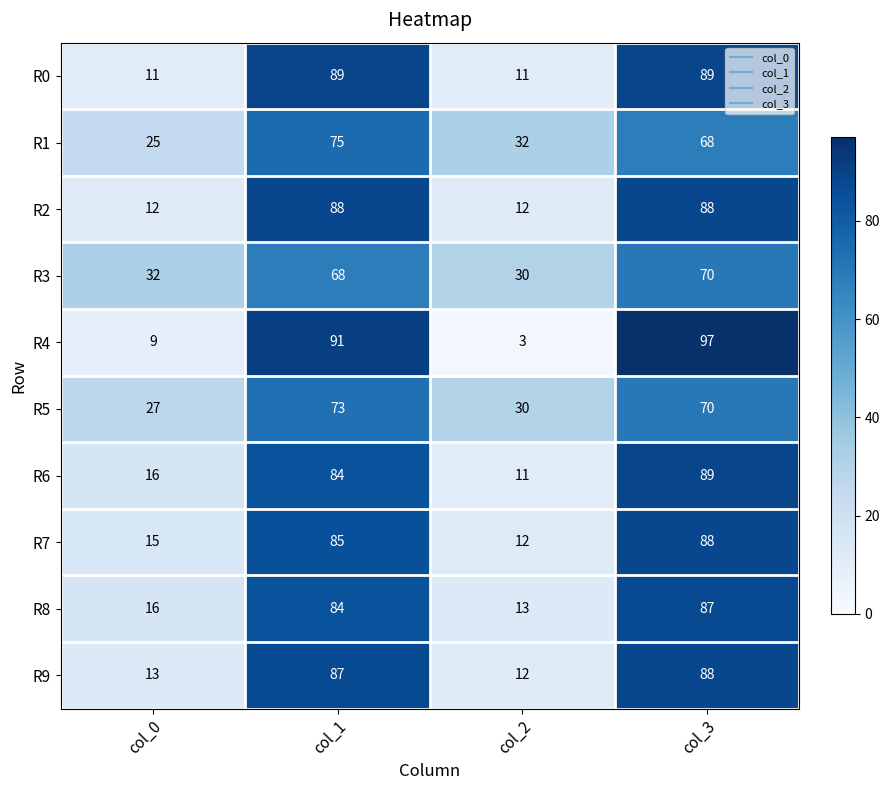

Is it true that R3 equals 30 at col_2?

True